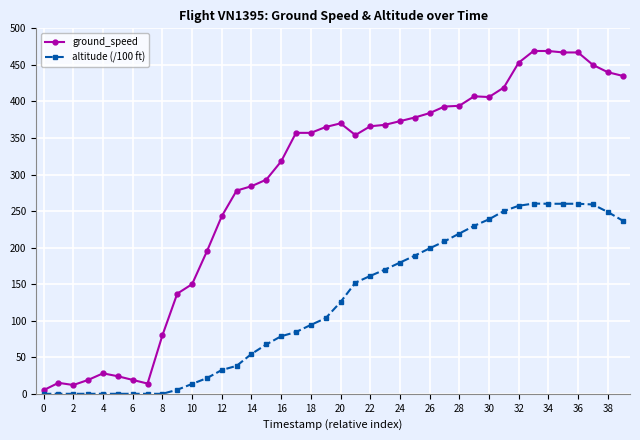

What is the average value of the ground_speed series?

286.4